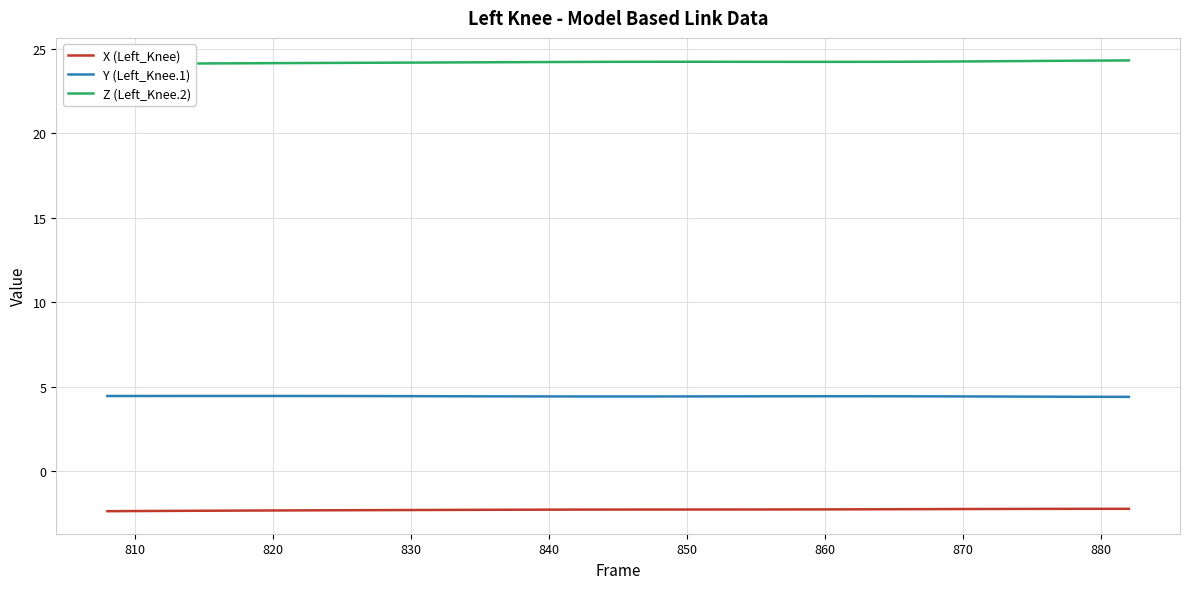

The X (Left_Knee) series shows -3.6 at 860. True or false?

False